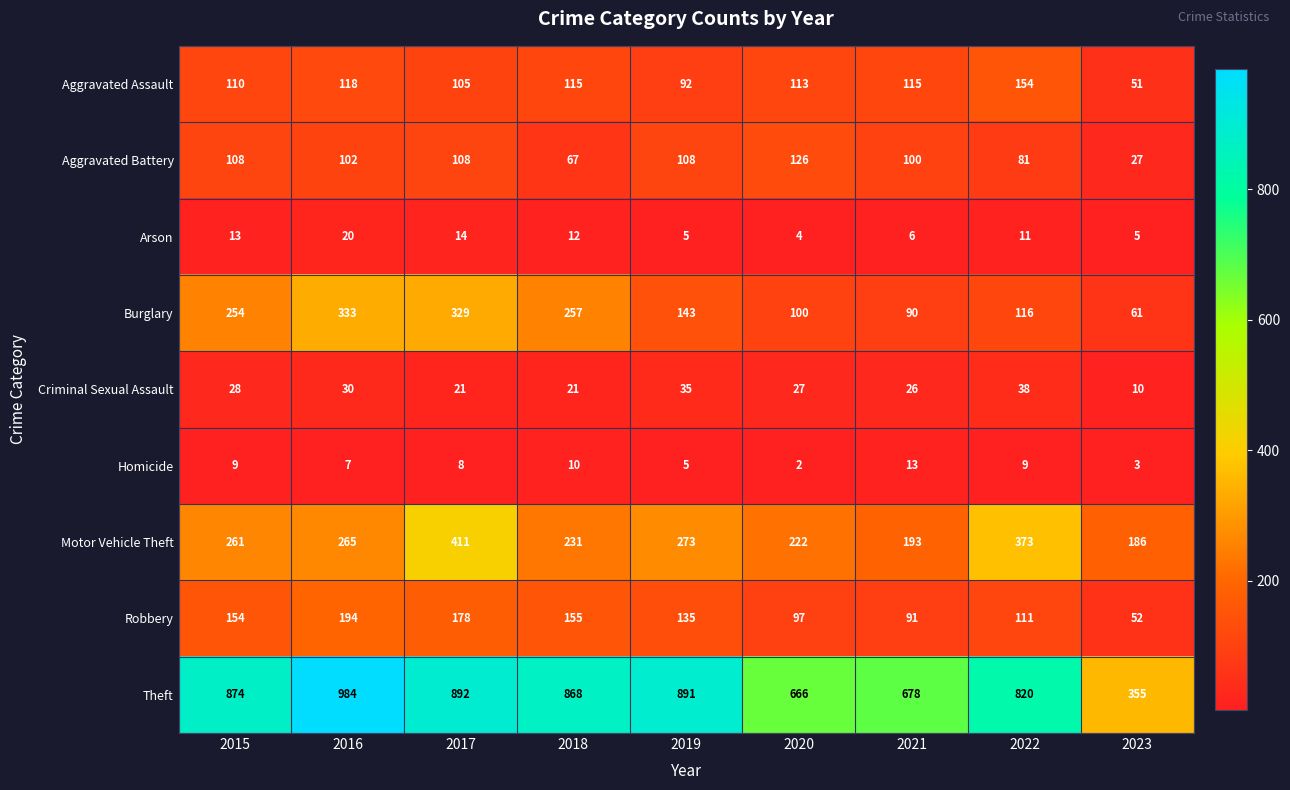

Which series changed the most between 2019 and 2020?

Theft